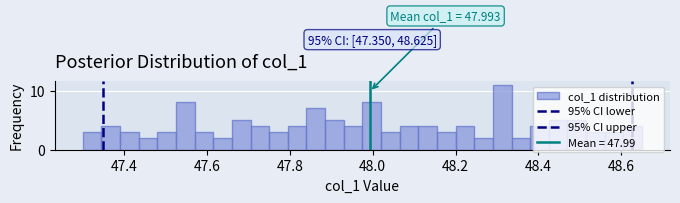

Around what value on the x-axis is the tallest bar? Give the approximate position of its centre, as read against the axis.

48.32